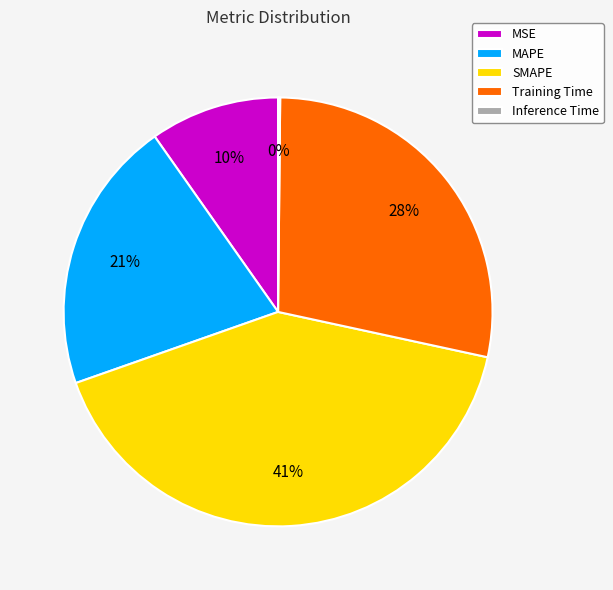

Approximately how many times larger is the value at SMAPE compared to Training Time?

1.5